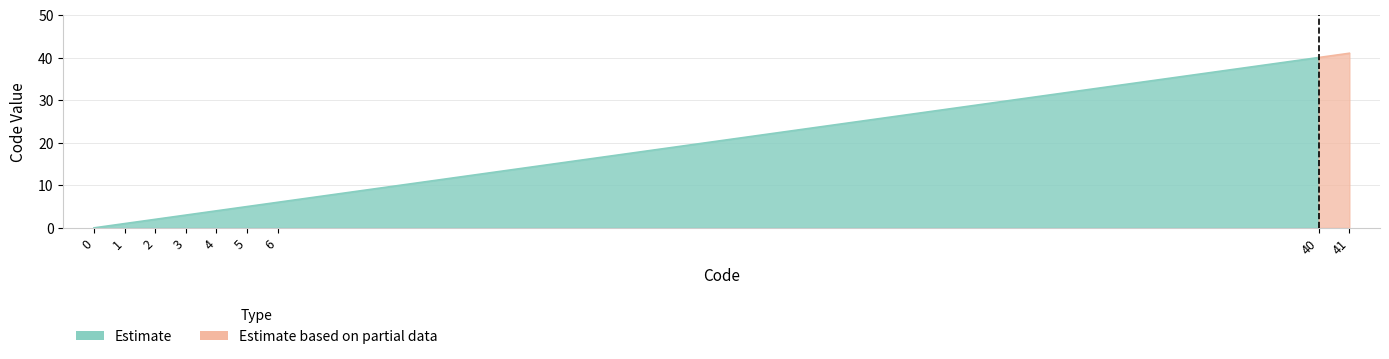

How many data points are less than 4?

4